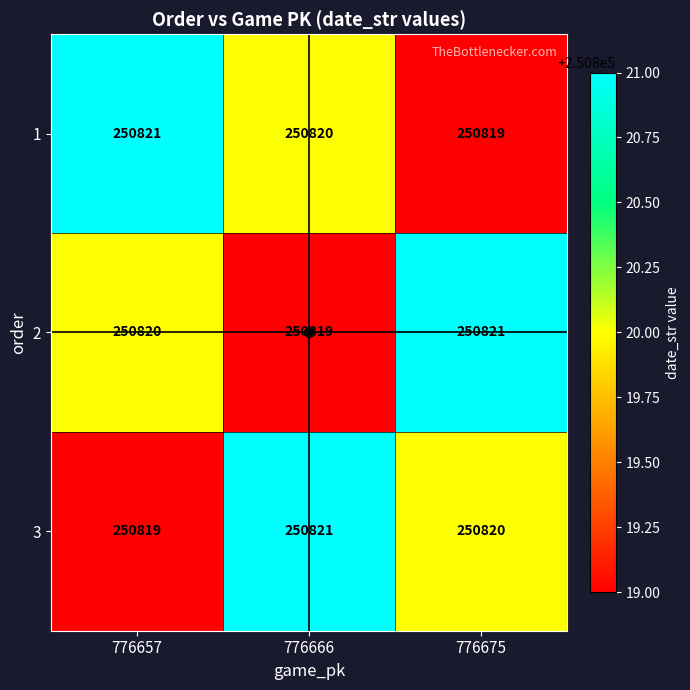

Which category has the lowest value in the 3 series?

776657